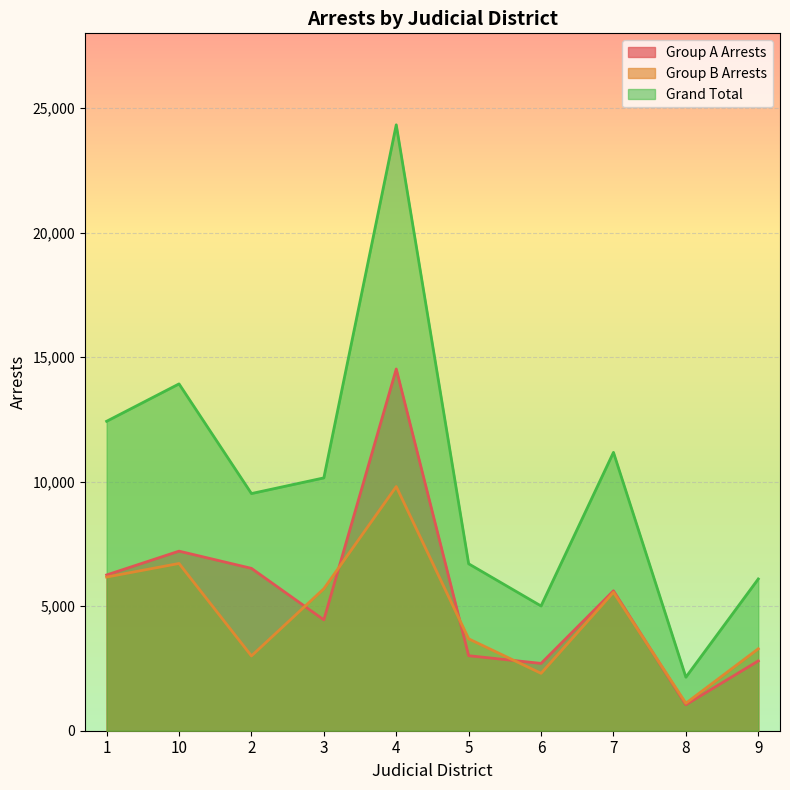

At 2, list the series in order from largest to smallest.

Grand Total, Group A Arrests, Group B Arrests